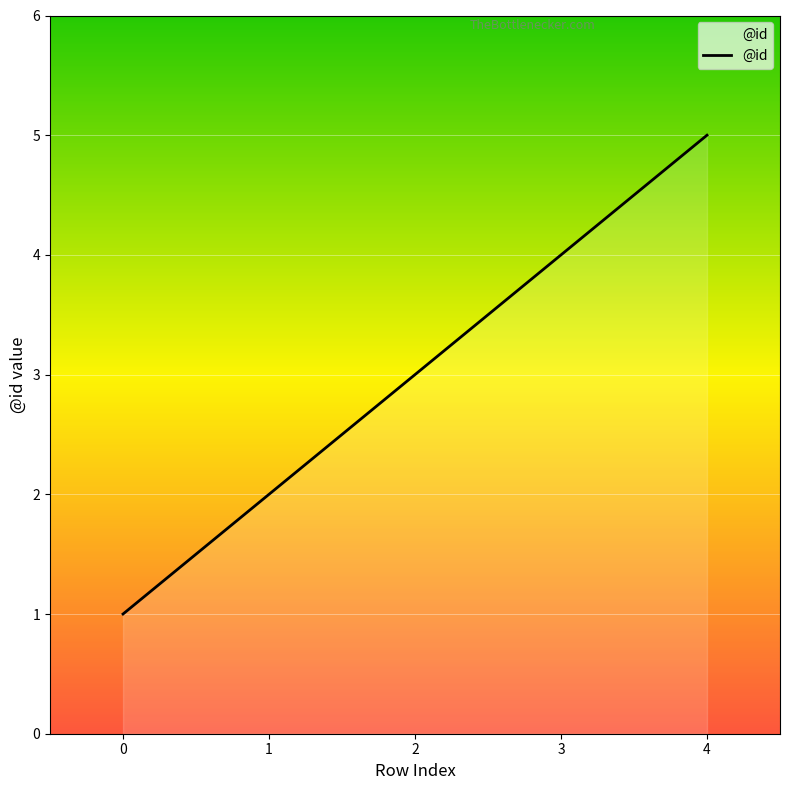

True or false: the data shows 3 at 2.

True